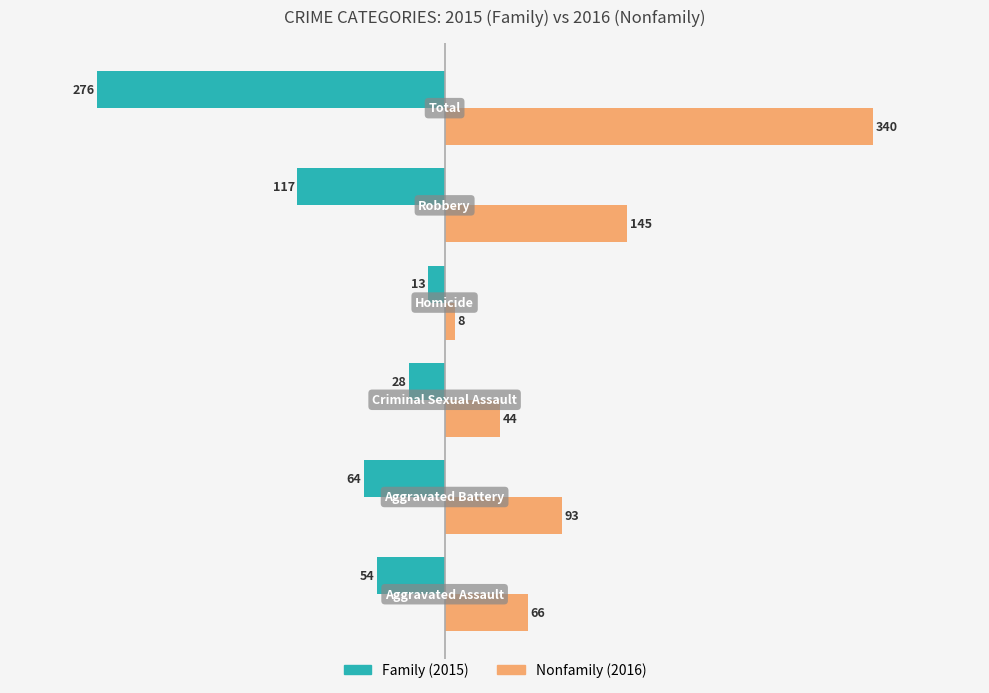

What is the greatest value displayed?

340